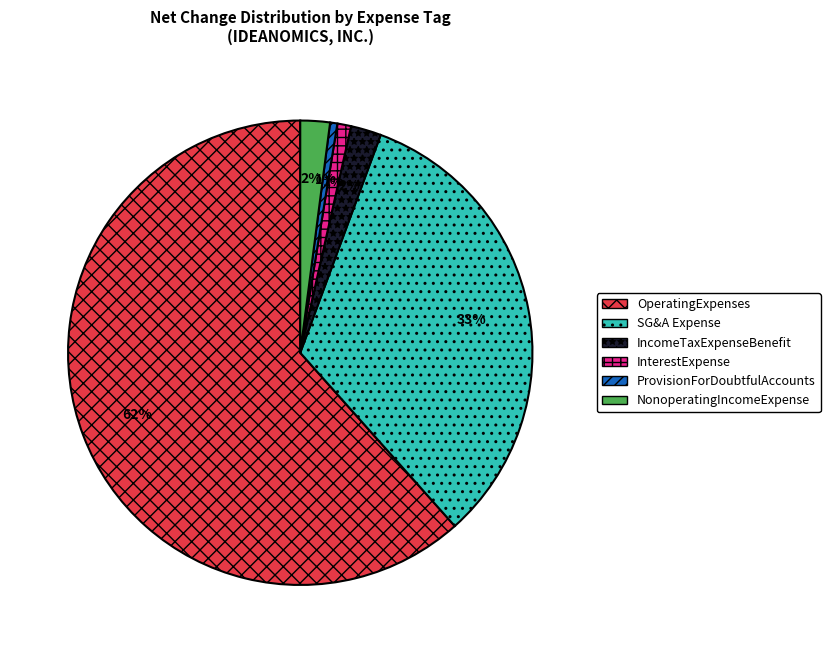

How many slices are in this pie chart?

6